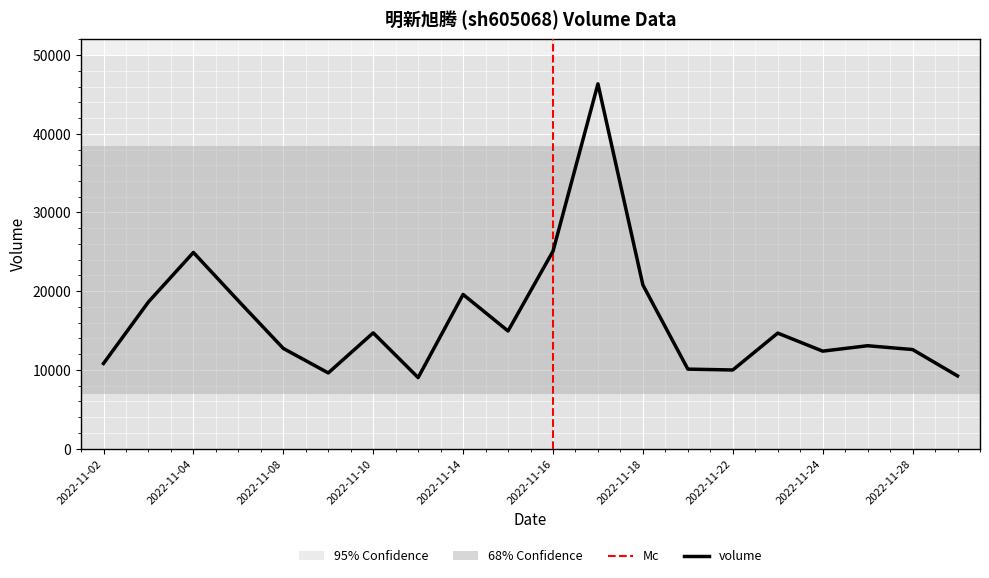

True or false: t_volume and volume cross at least once.

False